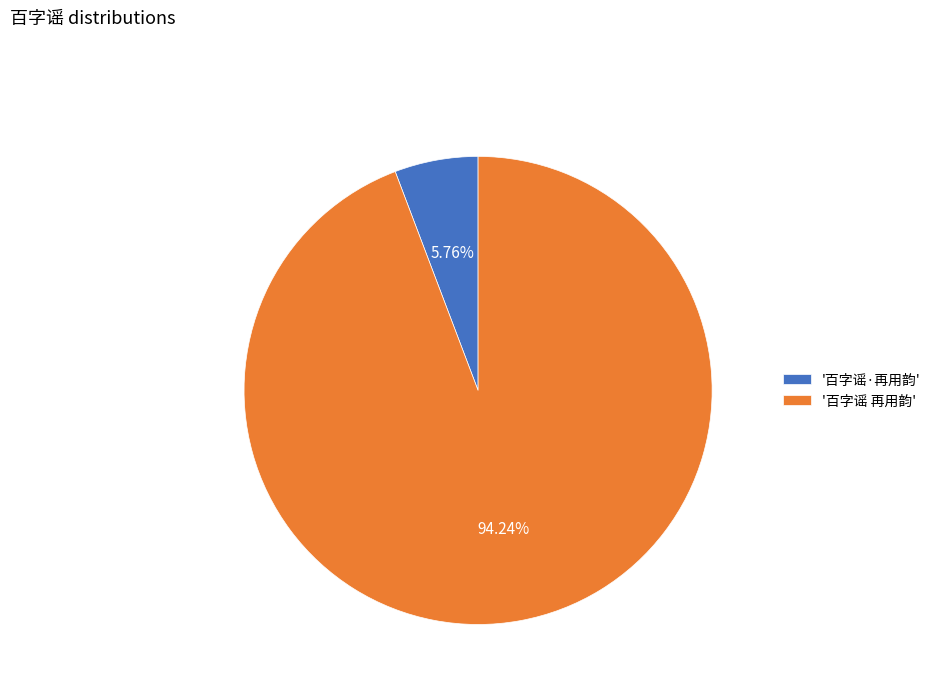

Rank the categories by value from highest to lowest.

'百字谣 再用韵', '百字谣·再用韵'